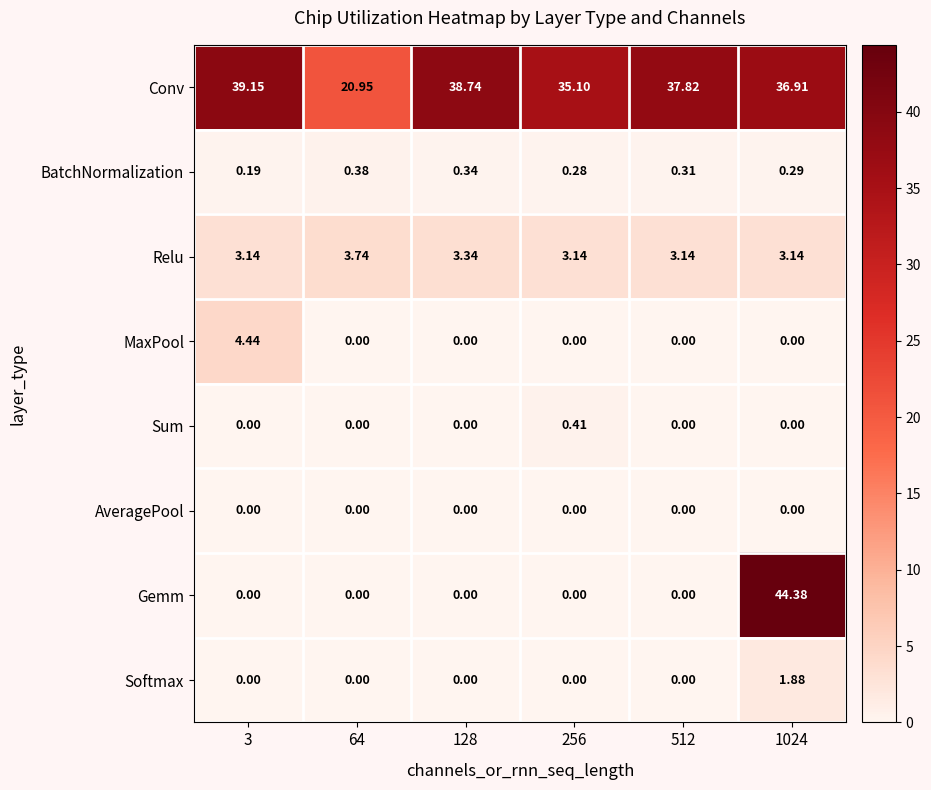

Between 64 and 512, which series saw the biggest shift?

Conv